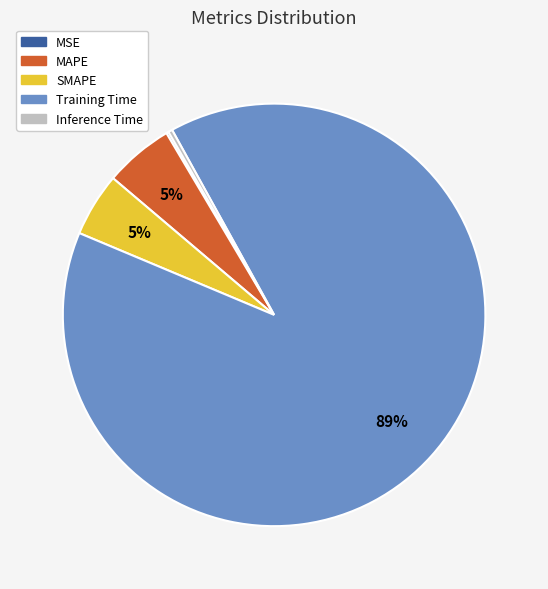

Which category accounts for the majority?

Training Time